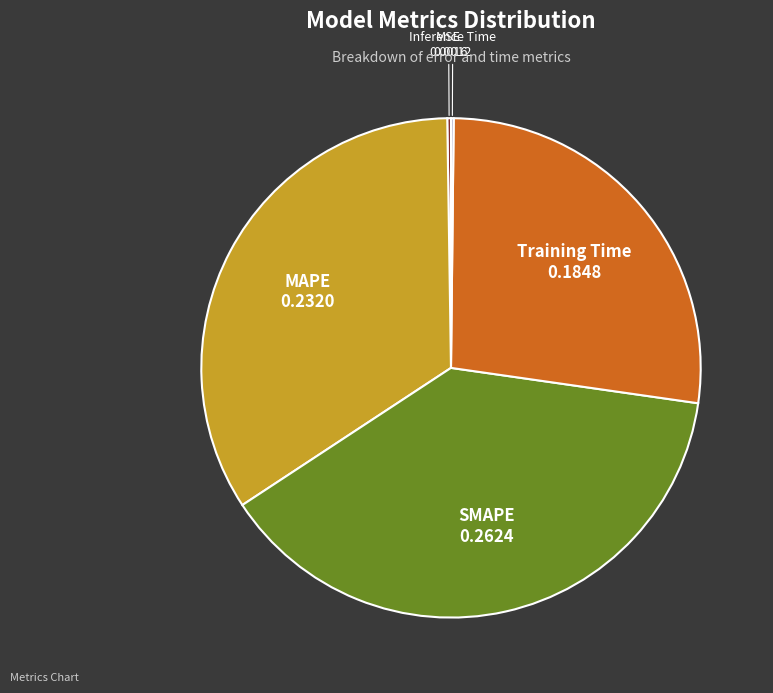

Which category has the biggest portion of the pie?

SMAPE